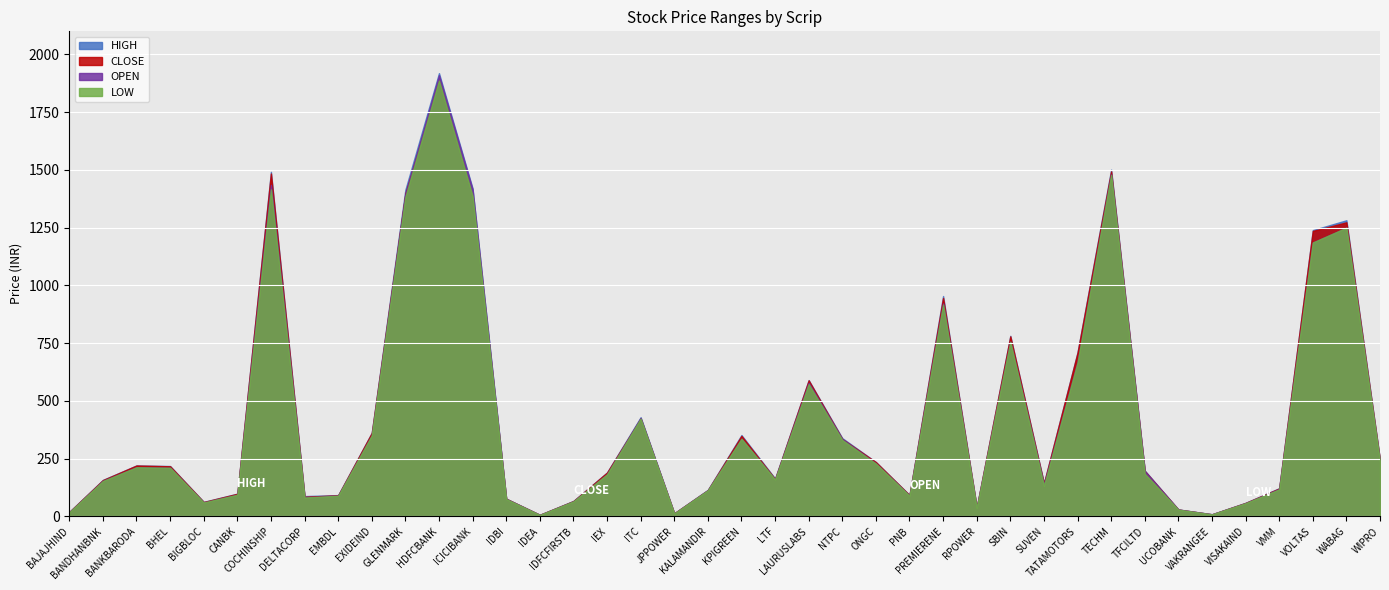

Count the number of data series in this chart.

4